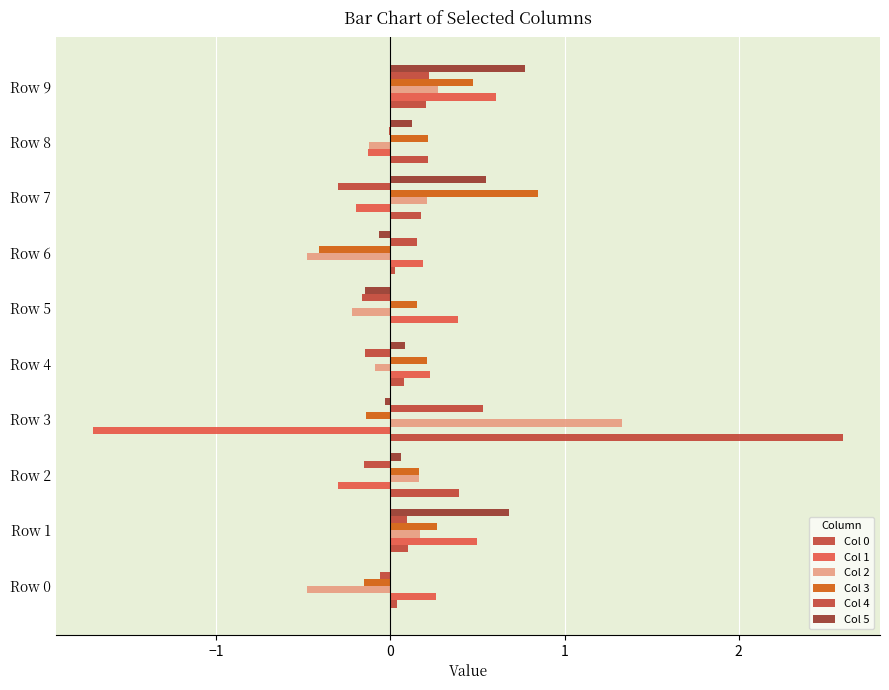

How many values in the Col 1 series exceed 0?

6